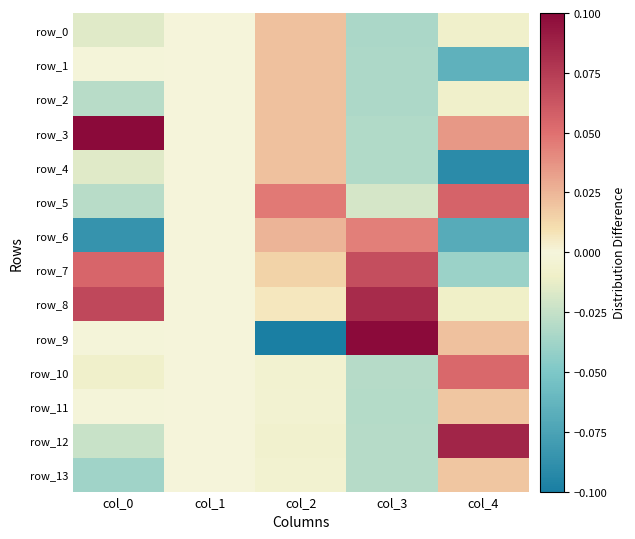

List the series in order of their peak value, highest first.

row_3, row_9, row_12, row_8, row_7, row_5, row_10, row_6, row_0, row_1, row_2, row_4, row_11, row_13